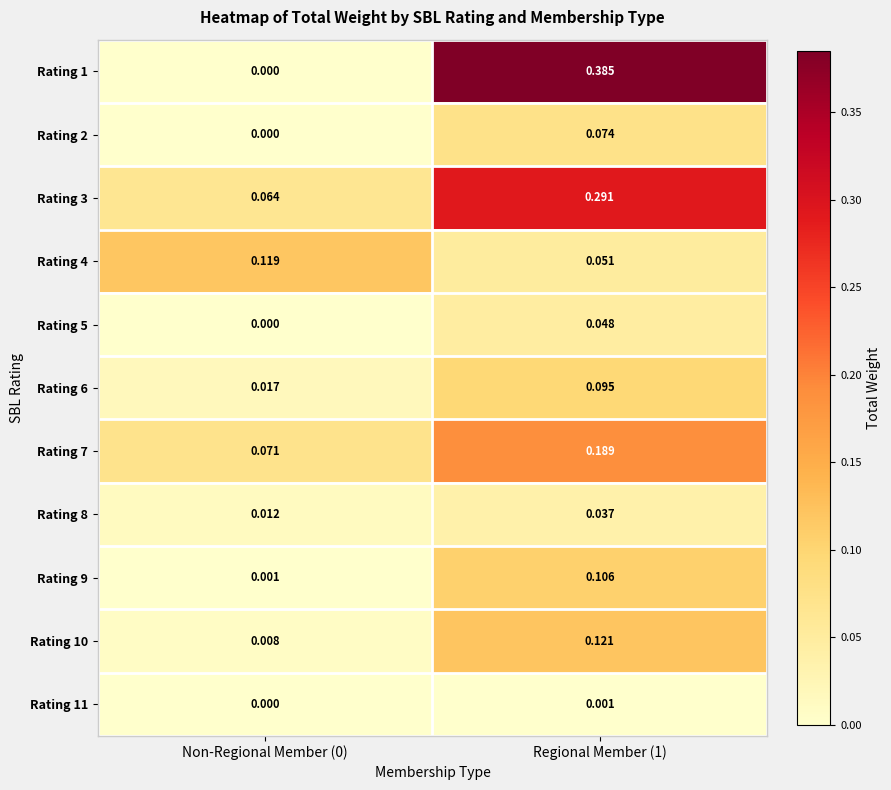

Is the value of Rating 9 at Non-Regional Member (0) greater than the value of Rating 3 at Regional Member (1)?

No